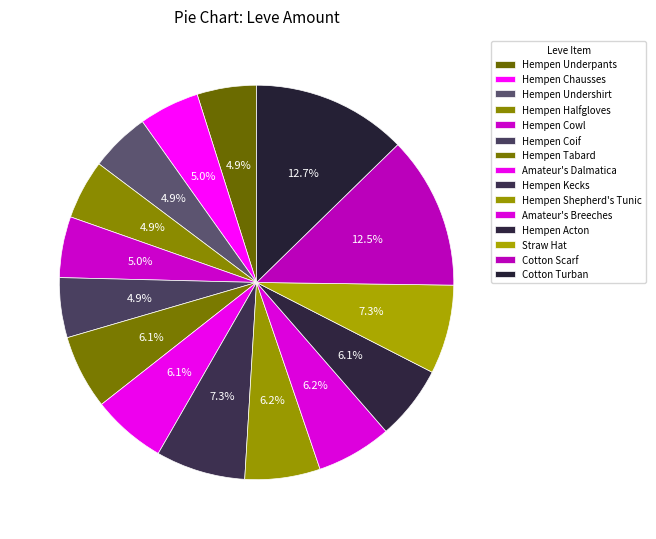

How many slices are in this pie chart?

15